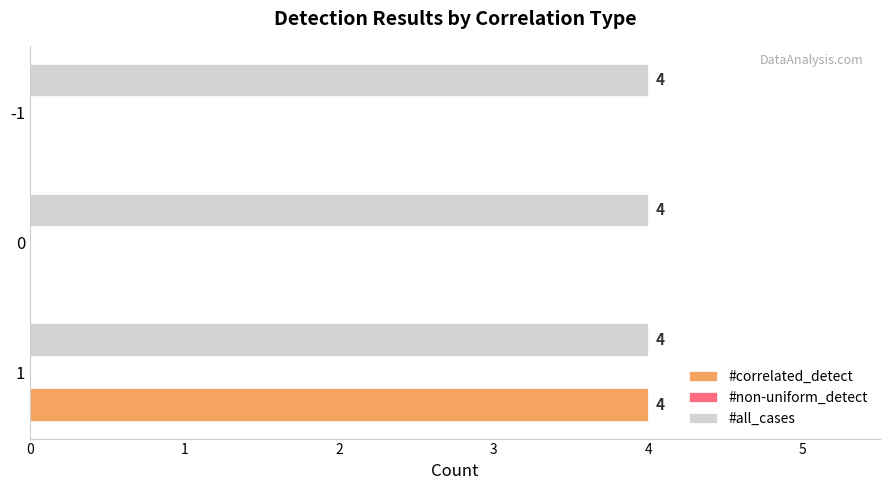

Is the value of #all_cases at 1 greater than the value of #correlated_detect at -1?

Yes